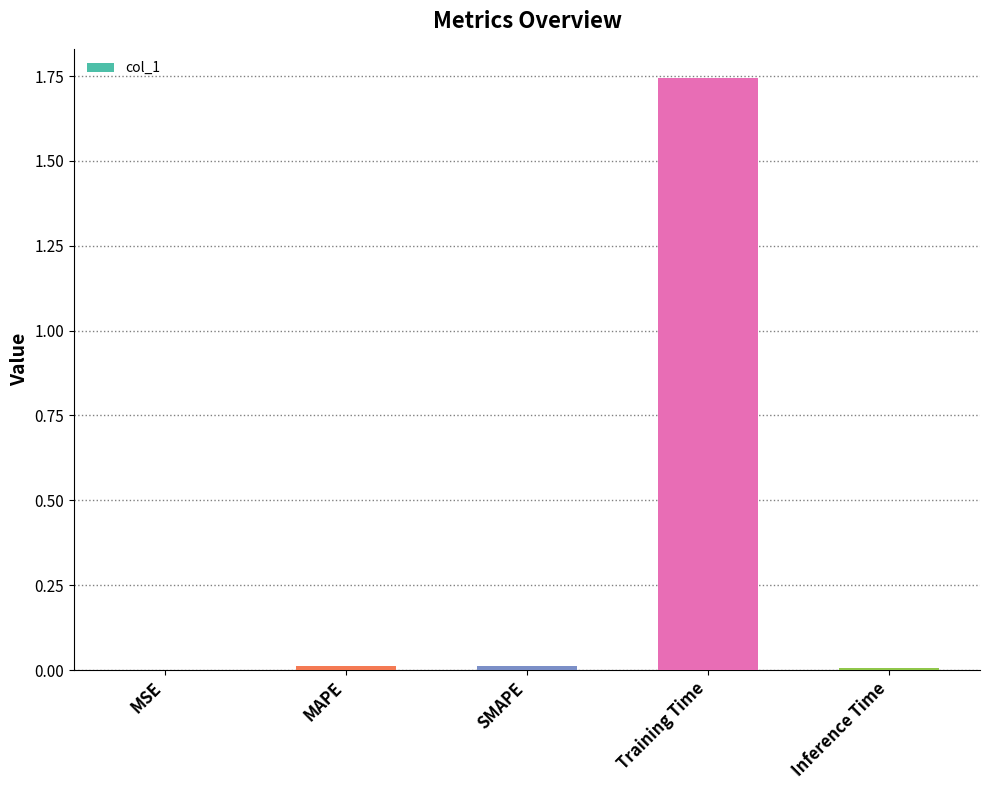

Which label corresponds to the largest value in the chart?

Training Time